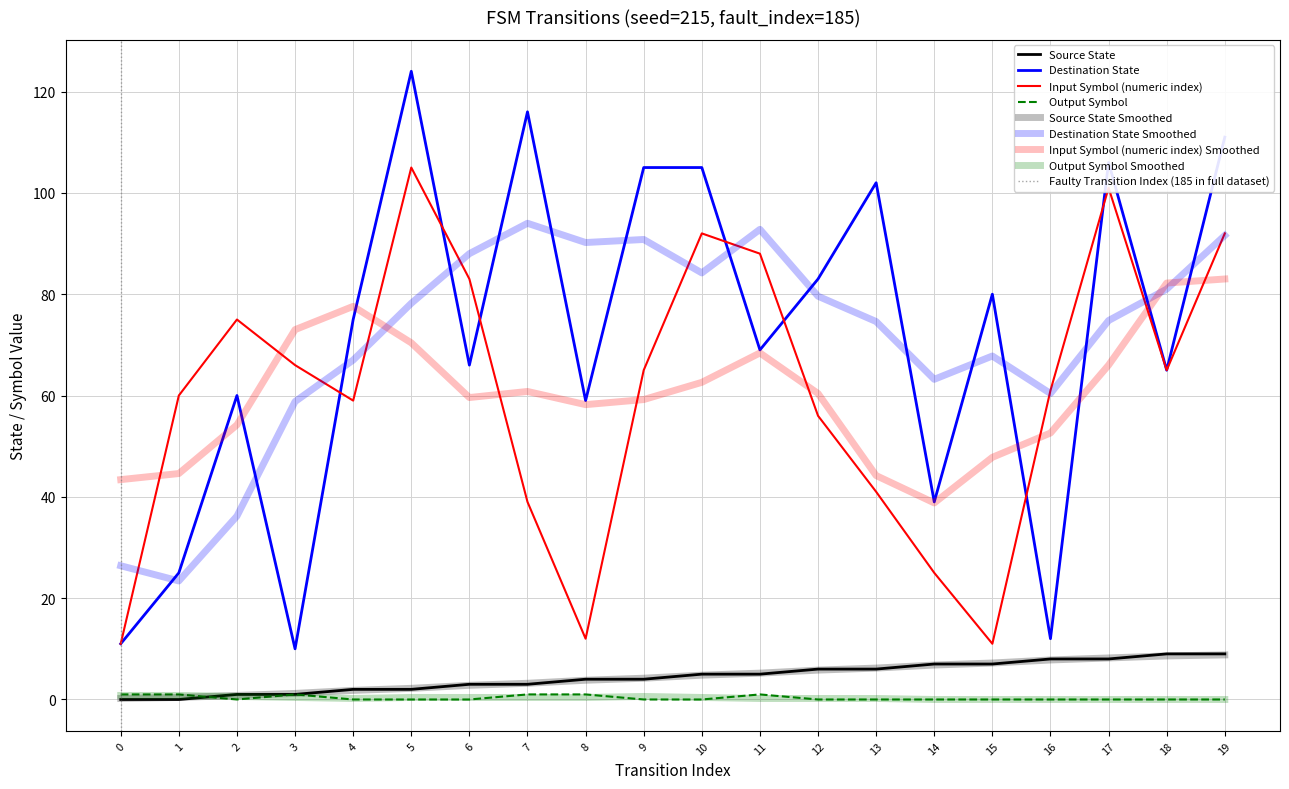

At which category is the sum across all series the highest?

5